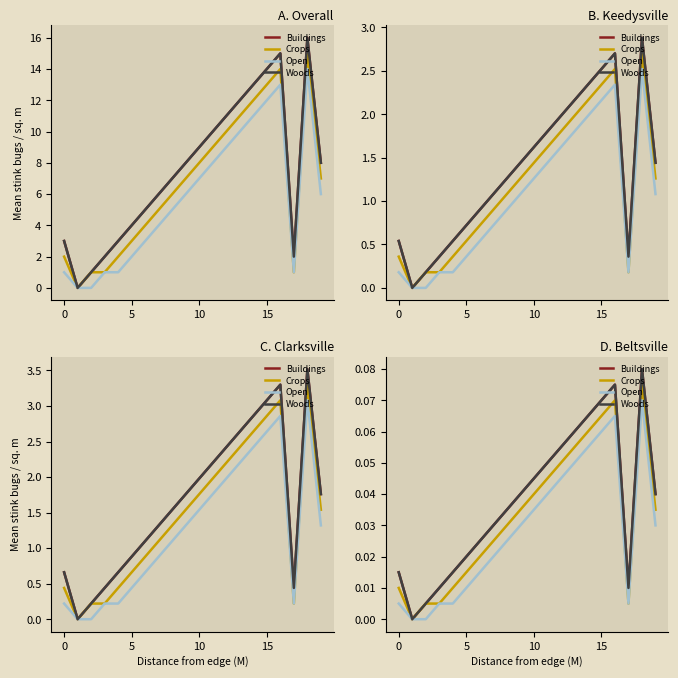

True or false: Buildings and Crops intersect in this chart.

False